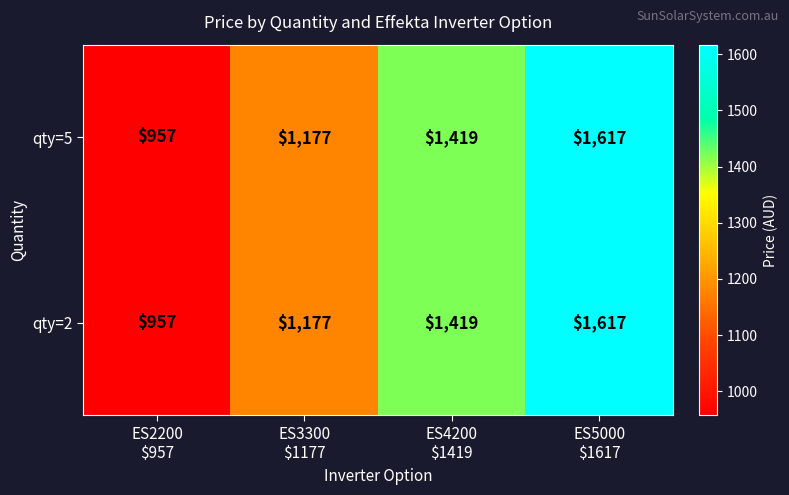

At which category is the sum across all series the highest?

ES5000
$1617